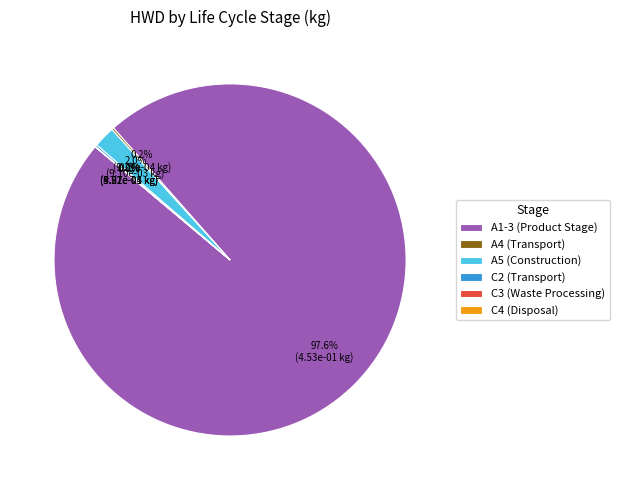

Which slice is the largest?

A1-3 (Product Stage)